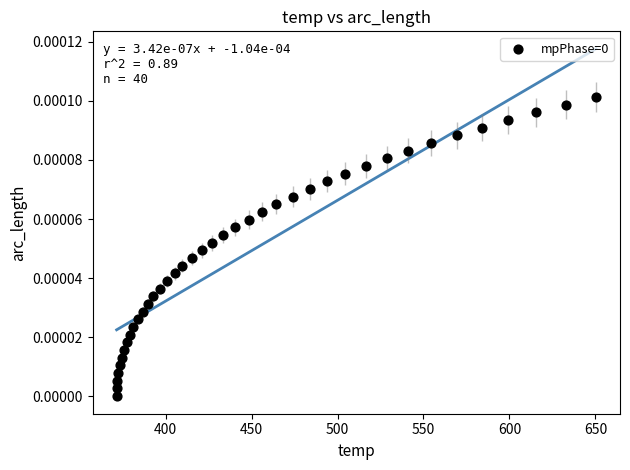

What is the range of X values (max minus min)?

278.9